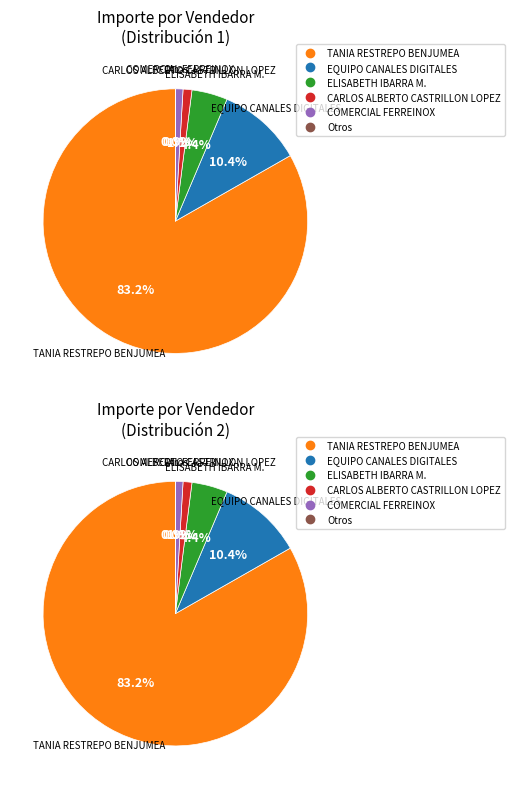

What percentage is the EQUIPO CANALES DIGITALES slice, to the nearest percent?

10%